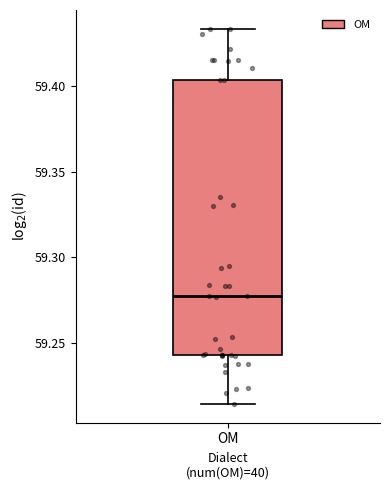

Transcribe this box plot: give where the median line is, the range the box spans, and where the two whiskers end, as read against the y-axis. The values are not printed on the chart, so give them approximately, as read against the axis.

median 59.280, box 59.245 to 59.405, whiskers 59.215 to 59.435